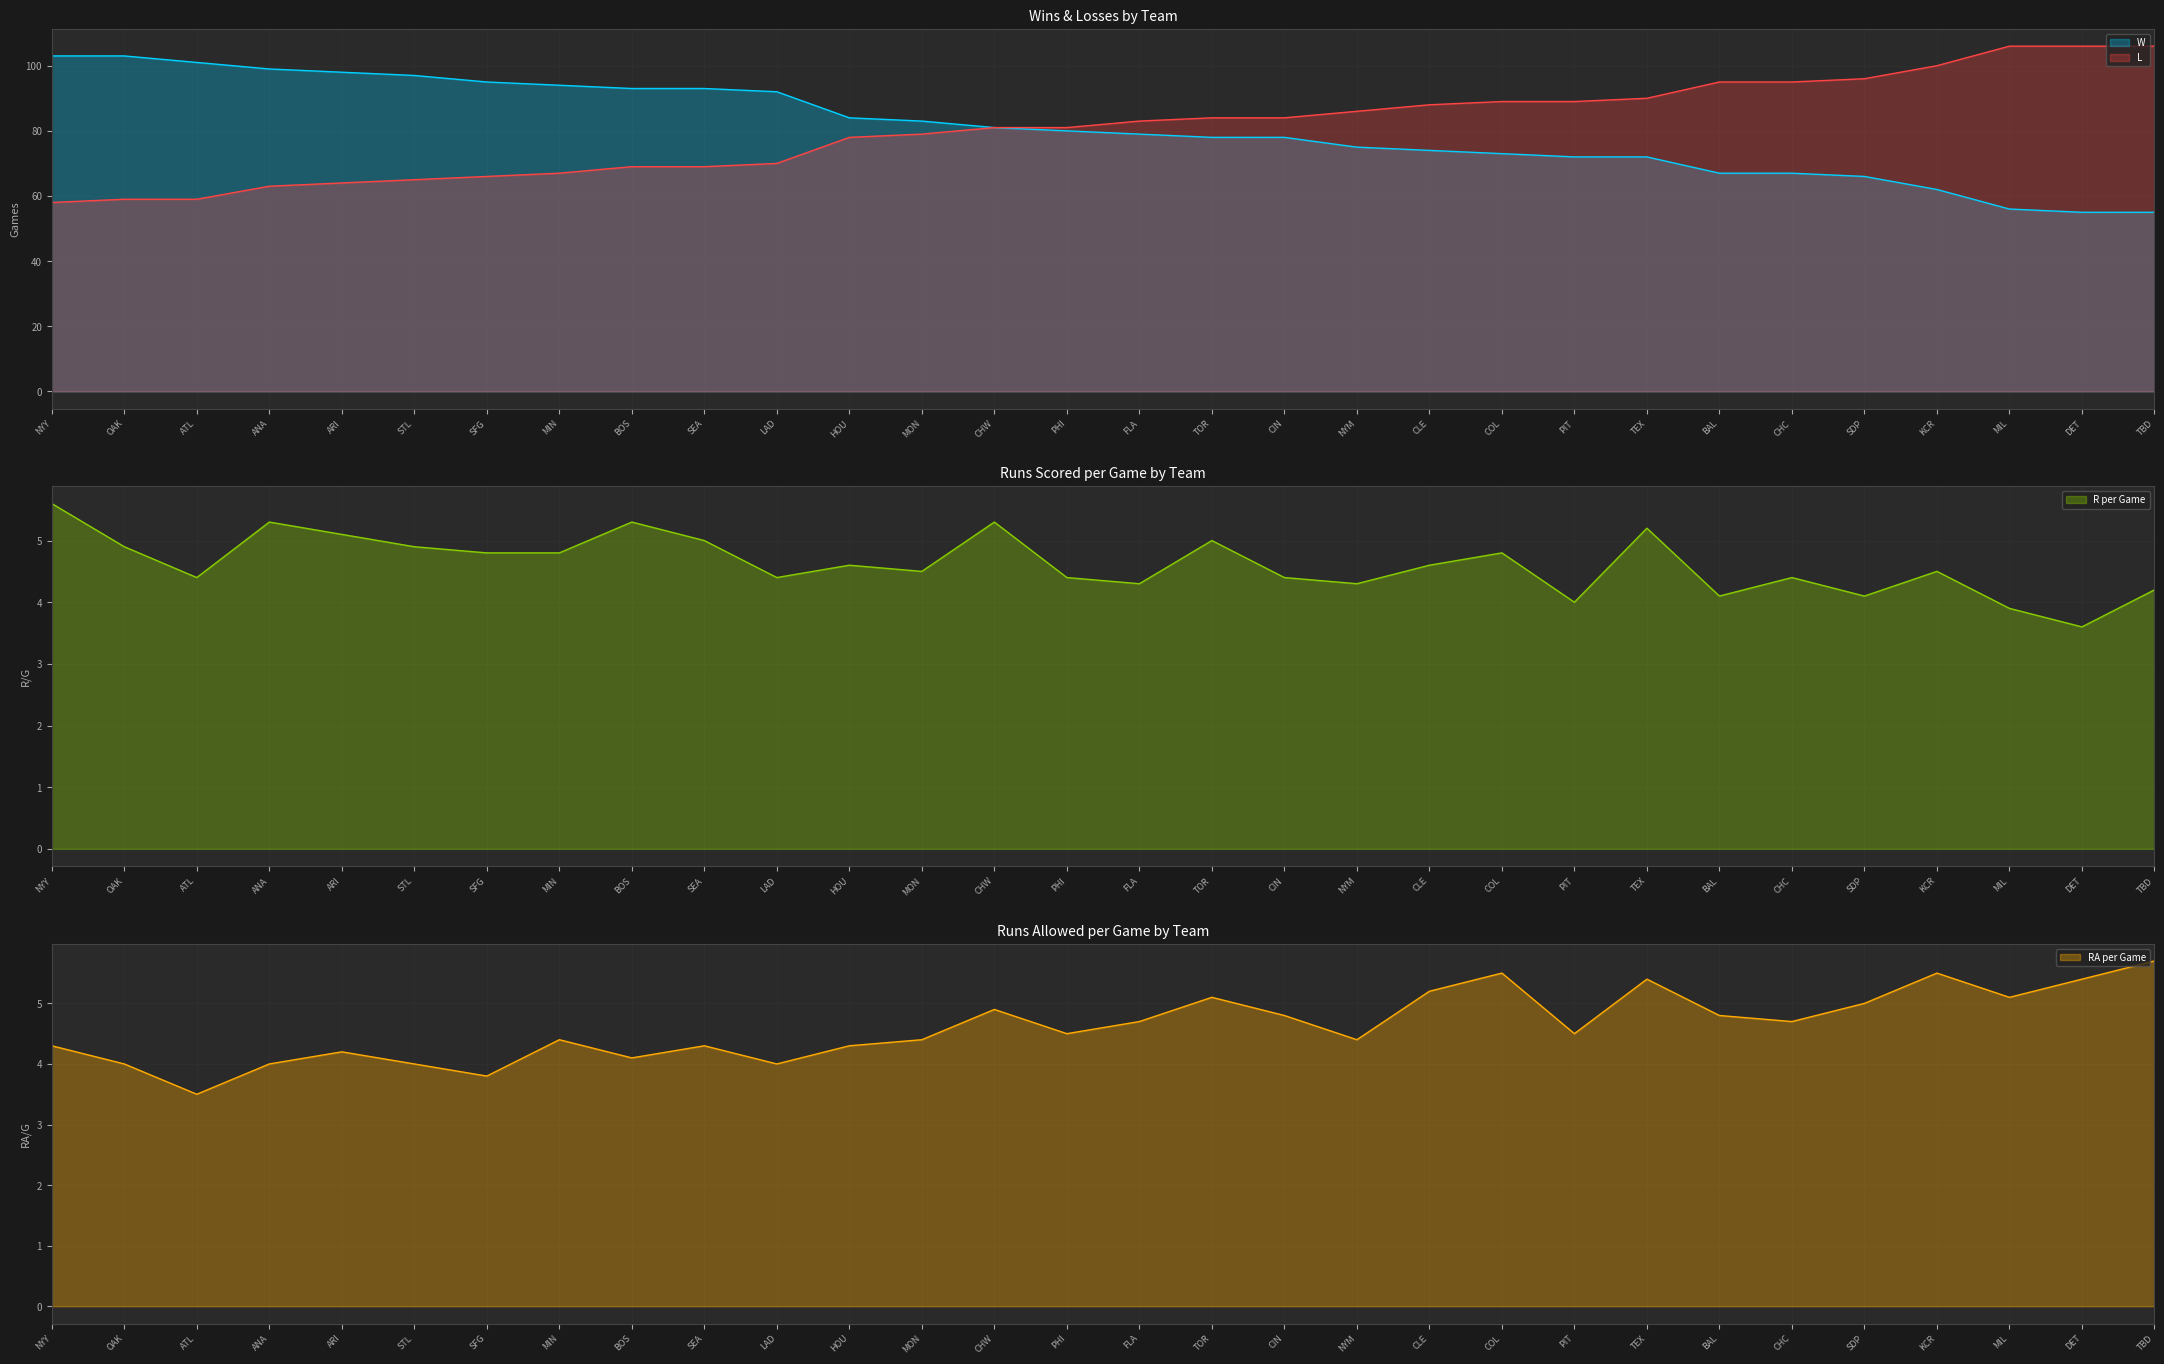

What is the sum of the L values at MON and OAK?

138